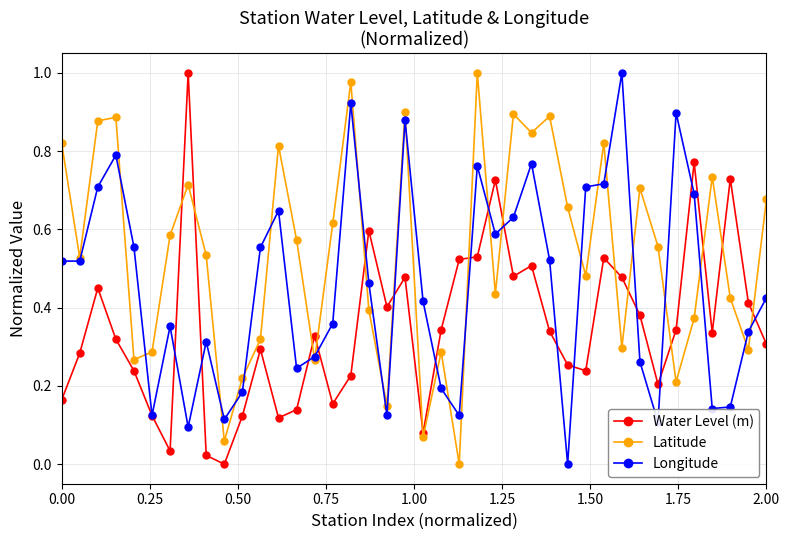

How many interior local valleys does the Latitude series have?

13